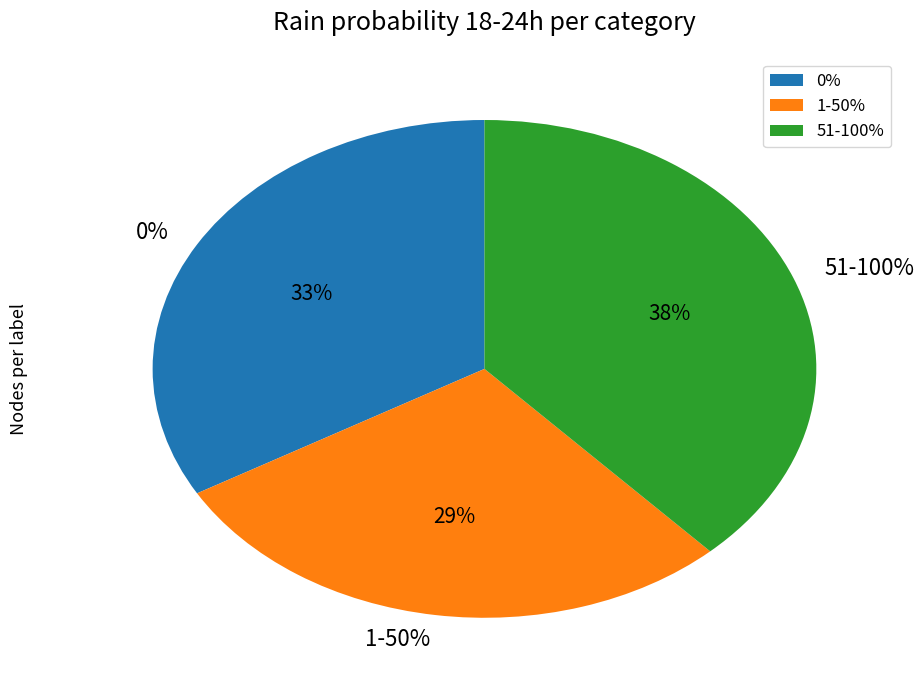

Is there a majority slice in this chart?

No